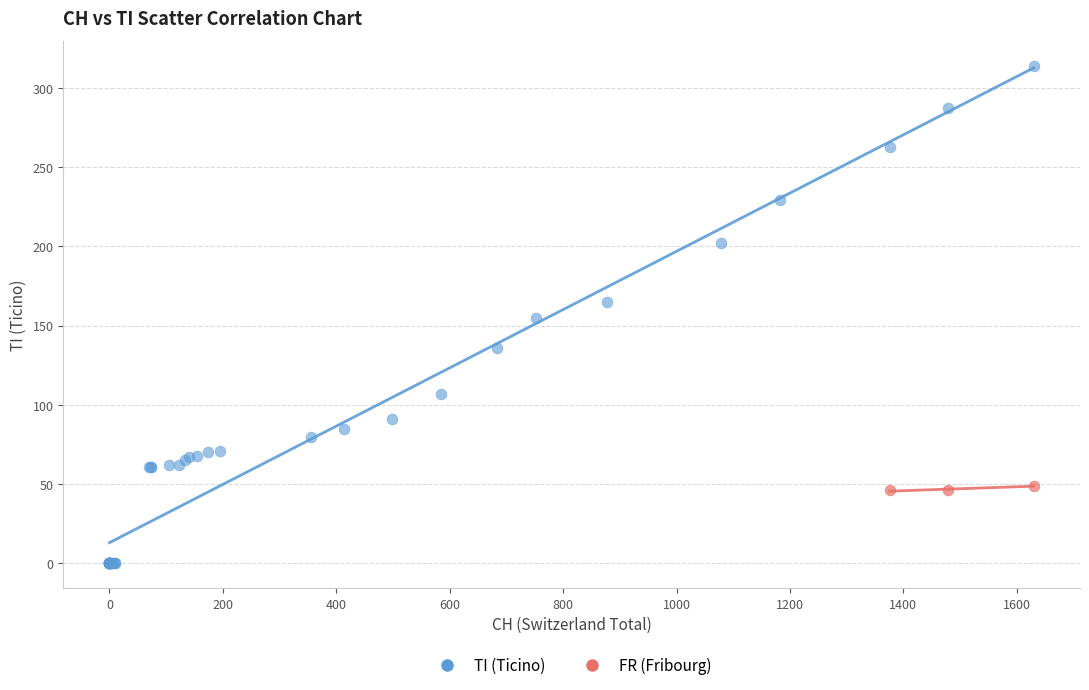

Which series has the largest Y range (max minus min)?

TI (Ticino)